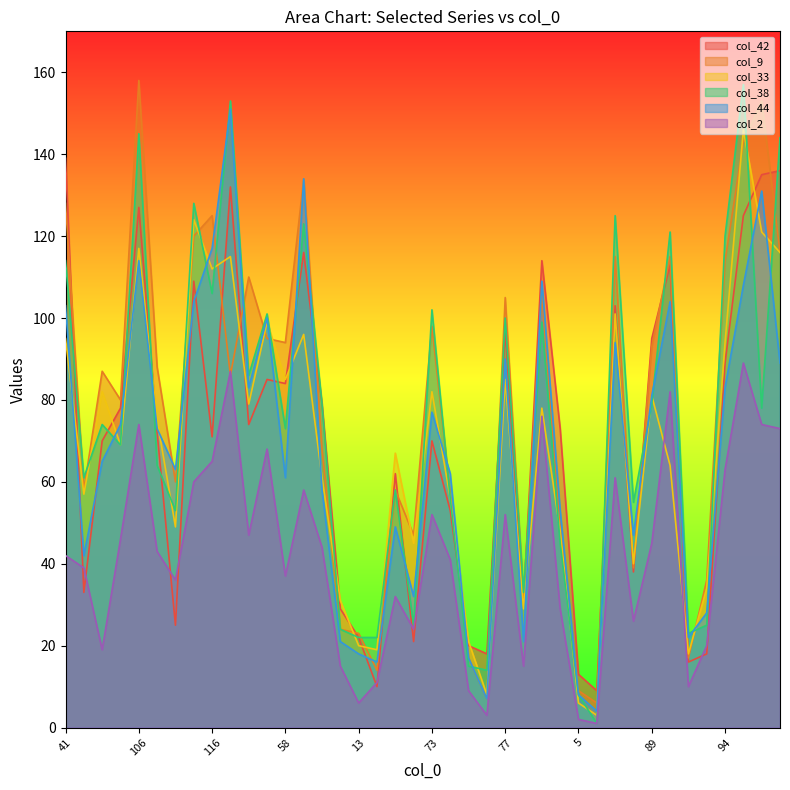

What is the sum of all col_9 values?

3084